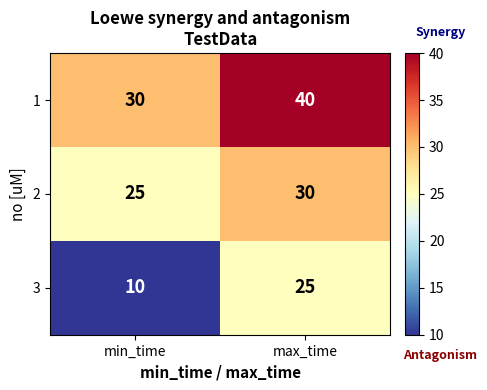

What is the sum of the 3 values at min_time and max_time?

35